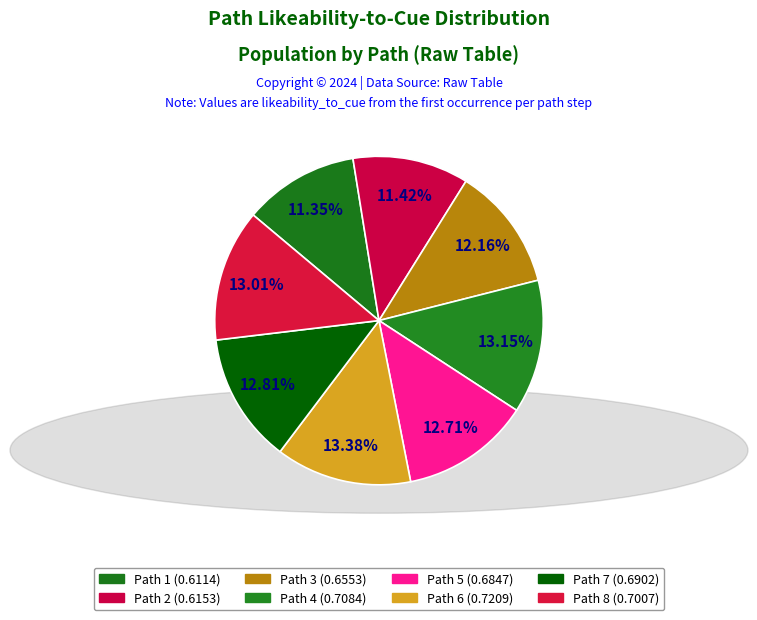

Count the number of slices in the pie.

8